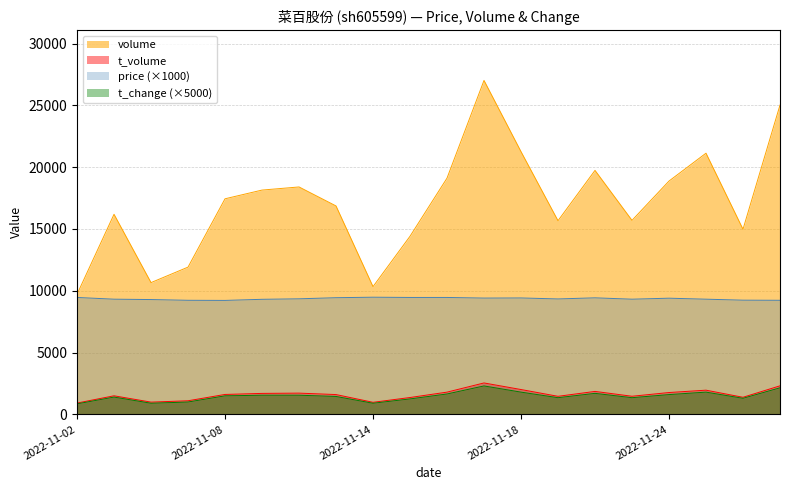

The value of price at 2022-11-11 is 9440.0. True or false?

True